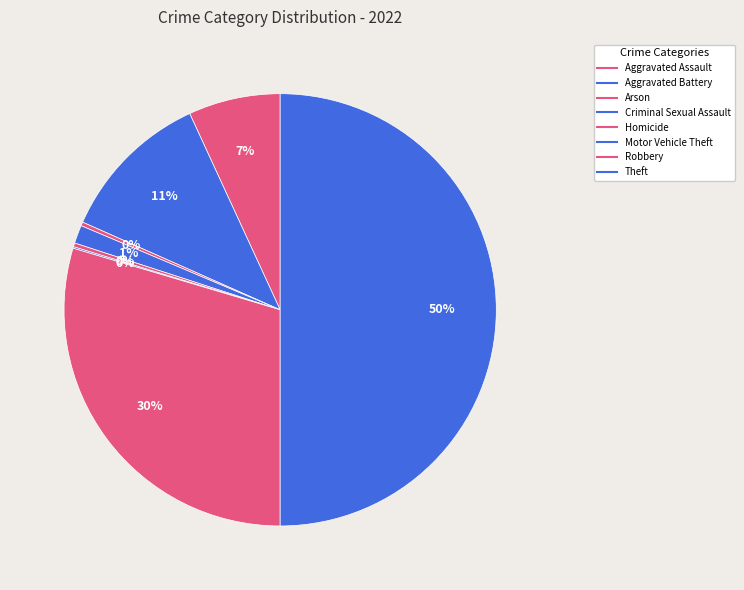

Rank the categories by value from highest to lowest.

Theft, Robbery, Aggravated Battery, Aggravated Assault, Criminal Sexual Assault, Arson, Homicide, Motor Vehicle Theft